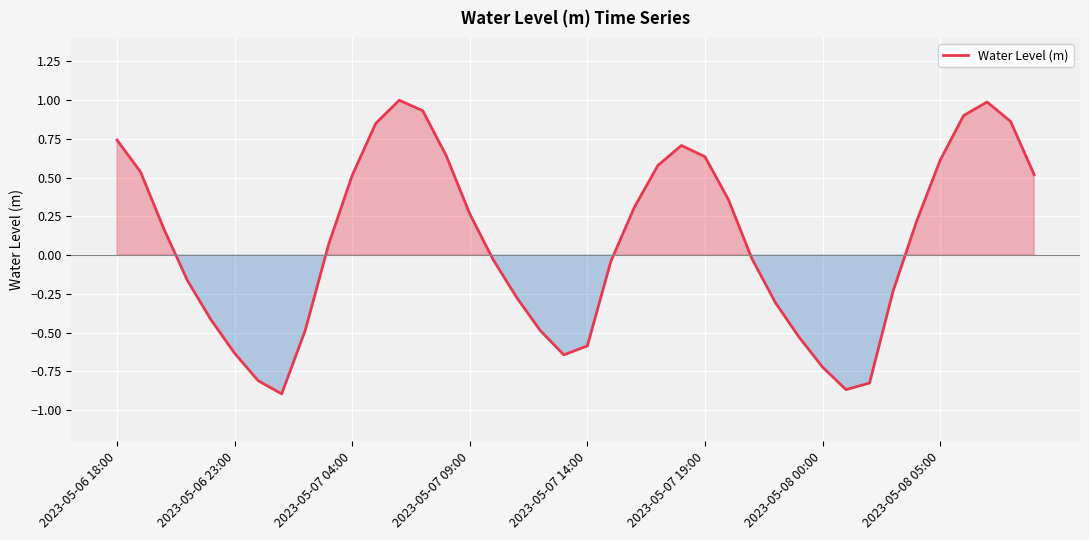

What is the greatest value displayed?

1.0